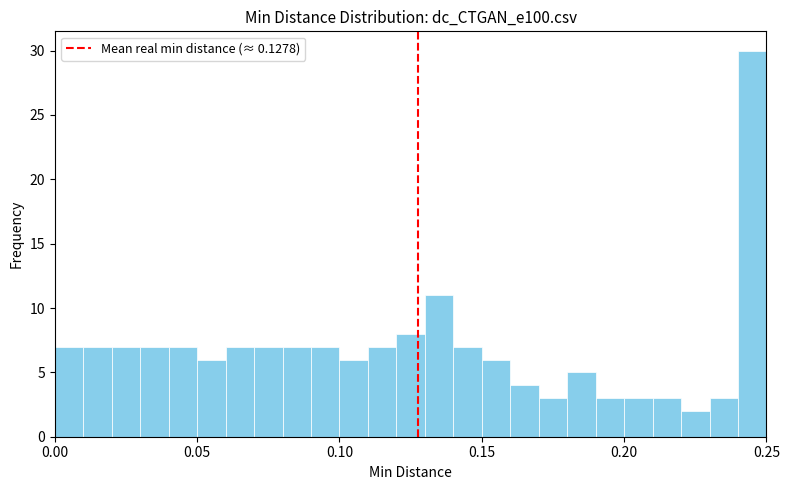

Read against the x-axis, roughly where is the centre of the tallest bar?

0.245